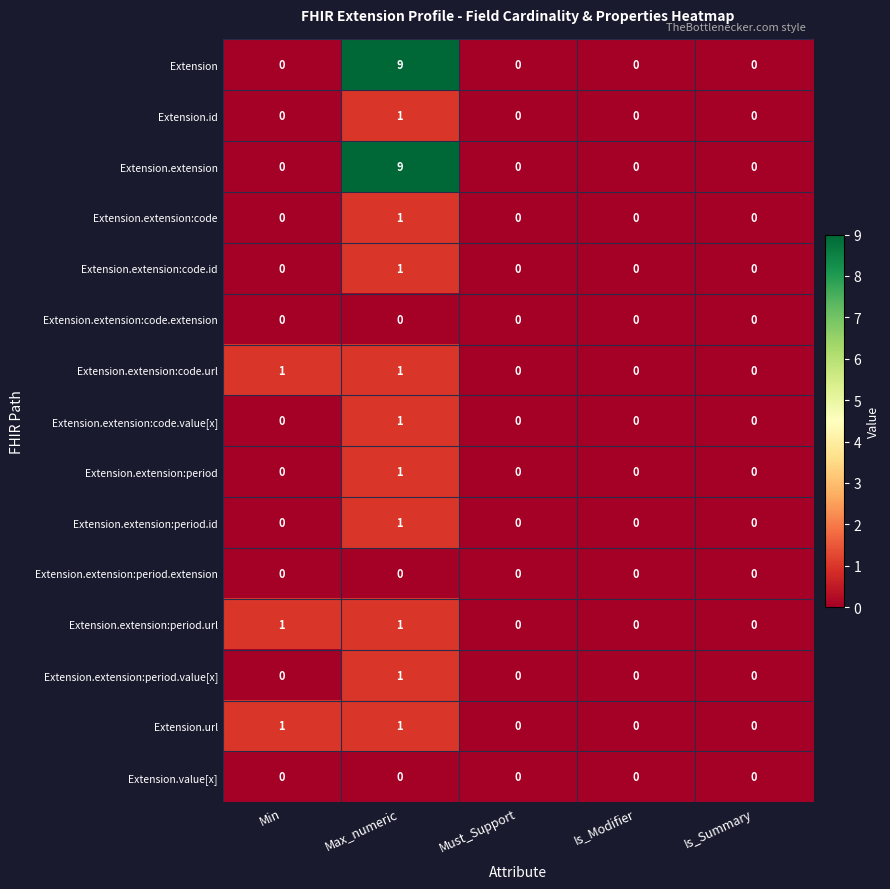

What is the total value across all series at Min?

3